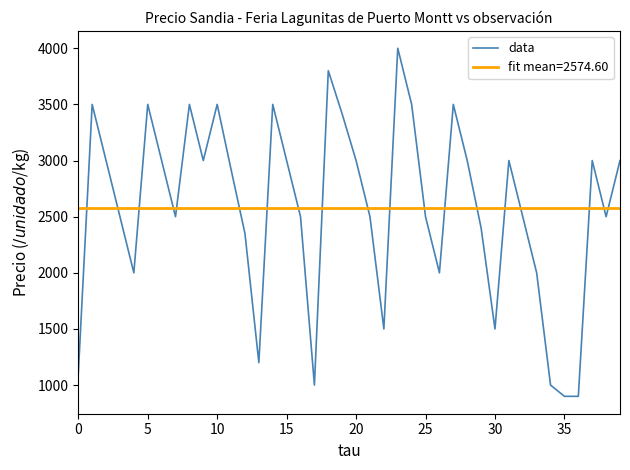

Count the number of categories in the chart.

40